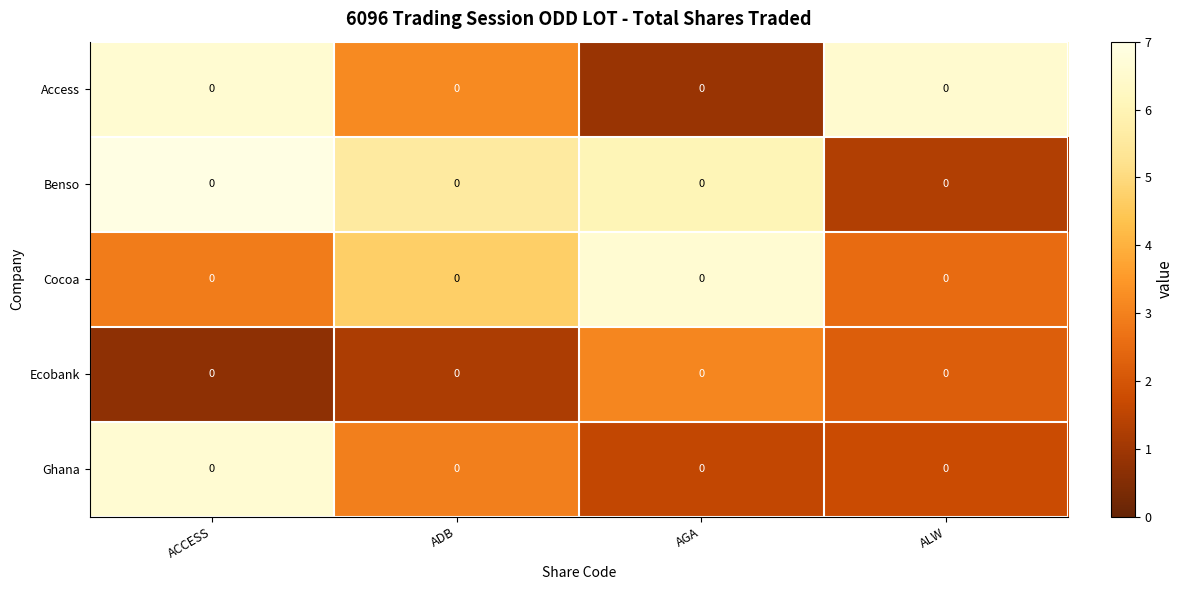

List the series in order of their peak value, highest first.

row_1, row_4, row_2, row_0, row_3